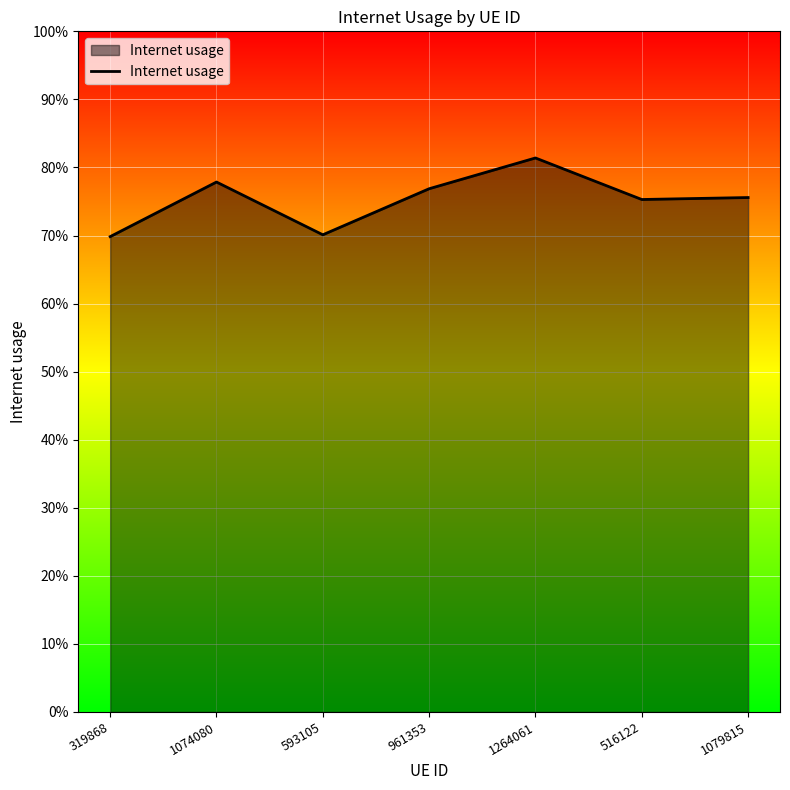

Rank the categories by value from lowest to highest.

319868, 593105, 516122, 1079815, 961353, 1074080, 1264061